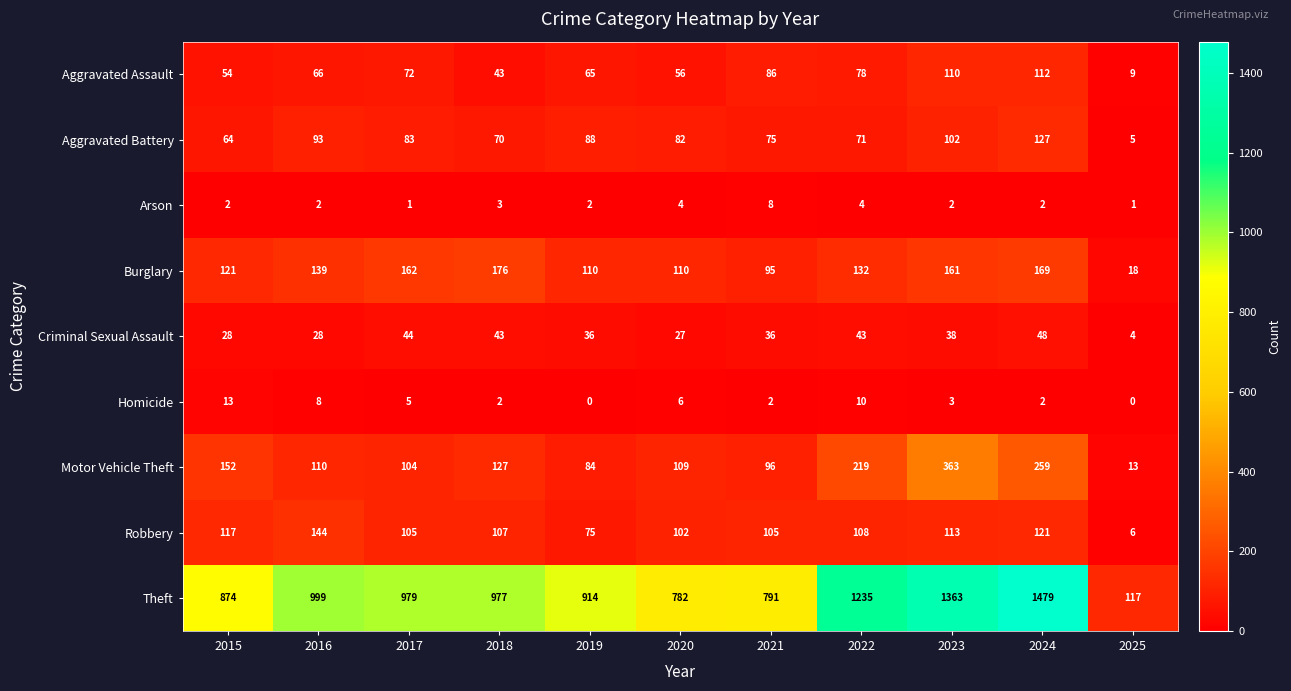

True or false: Arson has a value of 1 at 2017.

True